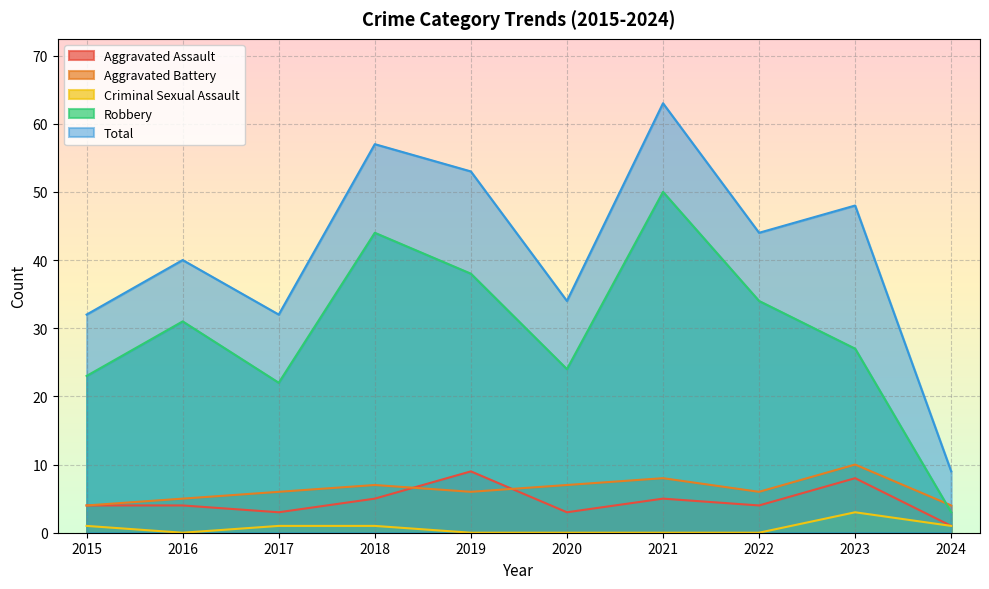

At how many categories does at least one series exceed 52?

3